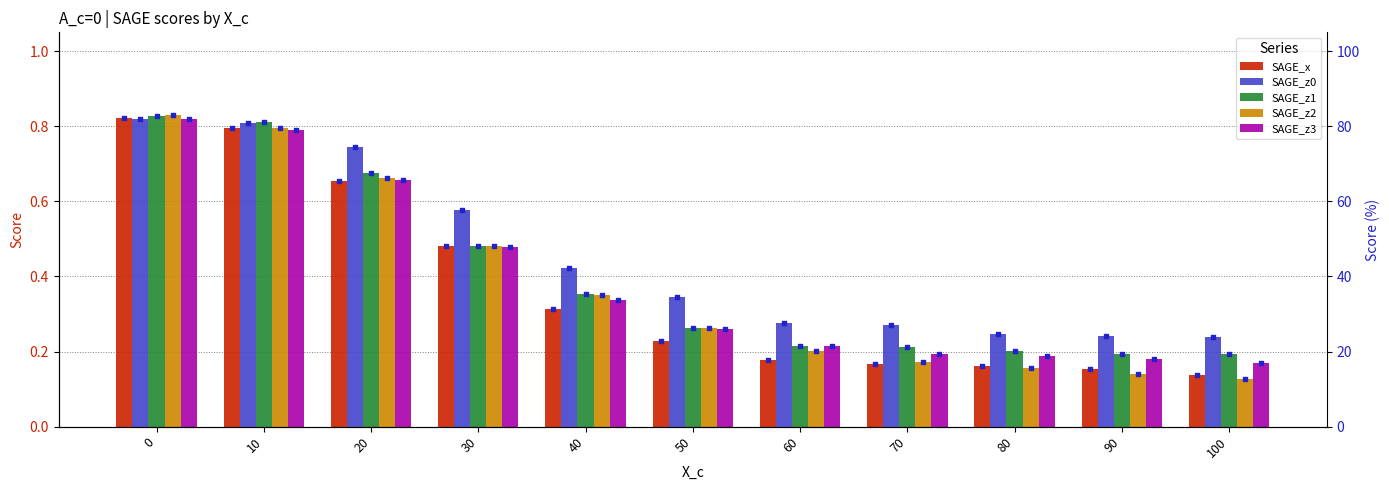

Which series contains the highest Y value?

SAGE_z2